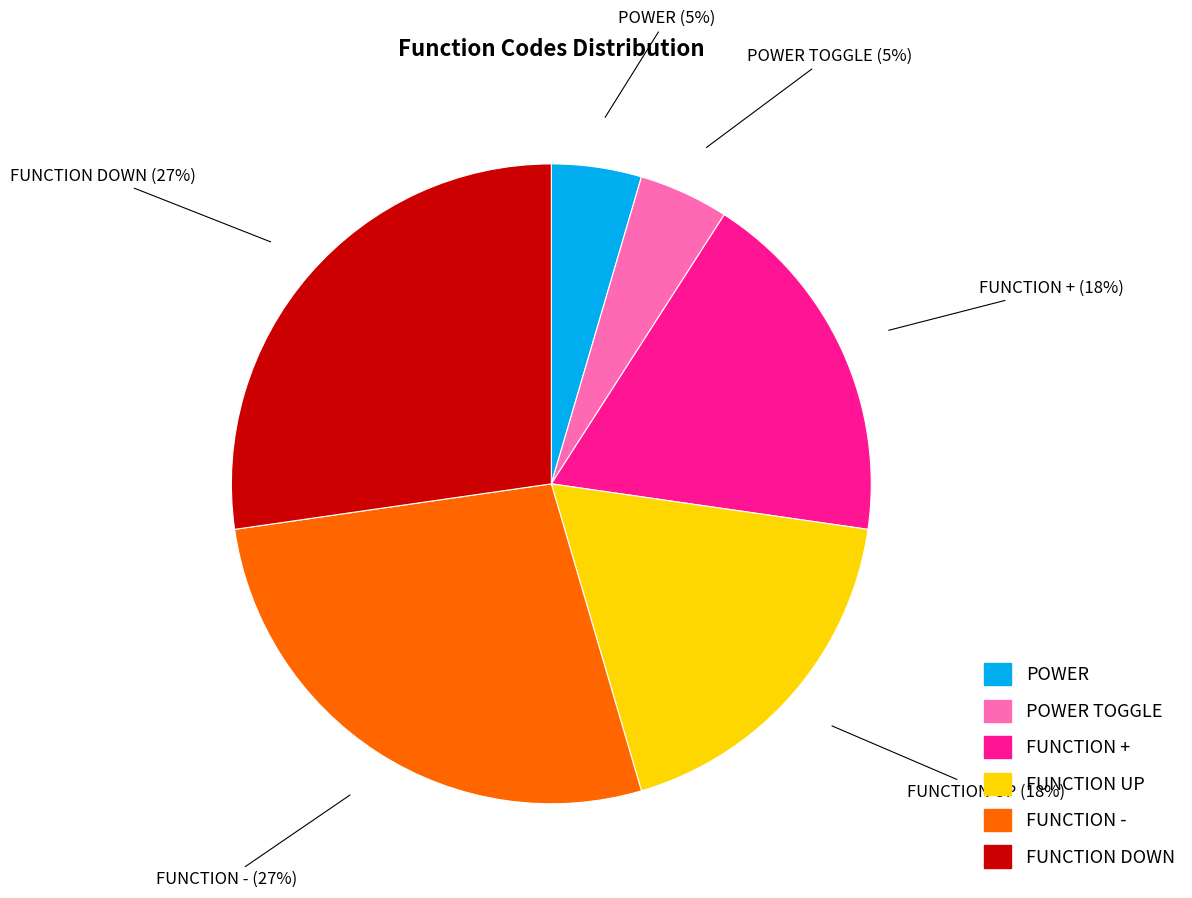

Combined, do FUNCTION - and POWER account for over 50%?

No